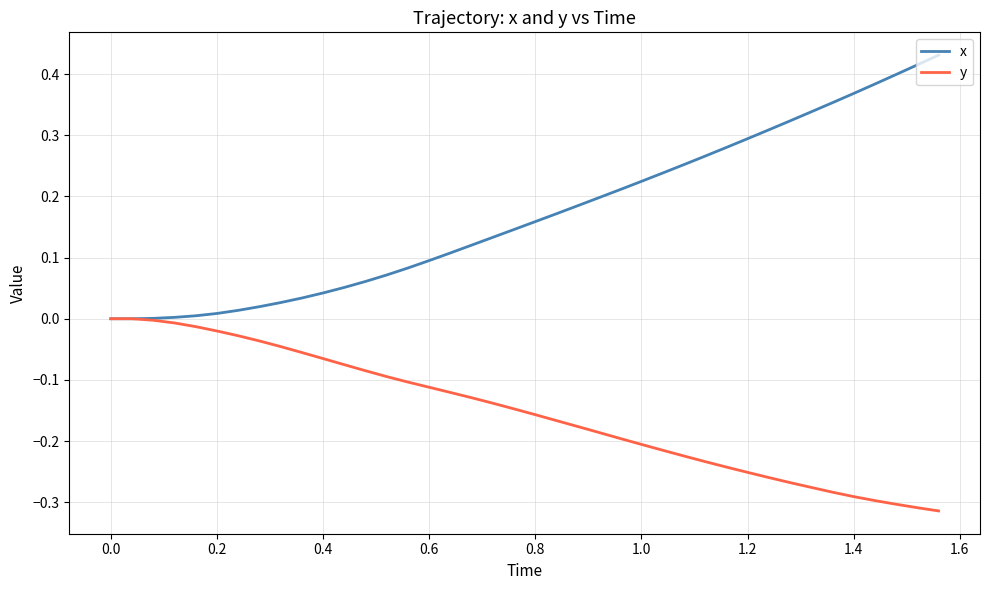

List the series in order of their peak value, highest first.

x, y